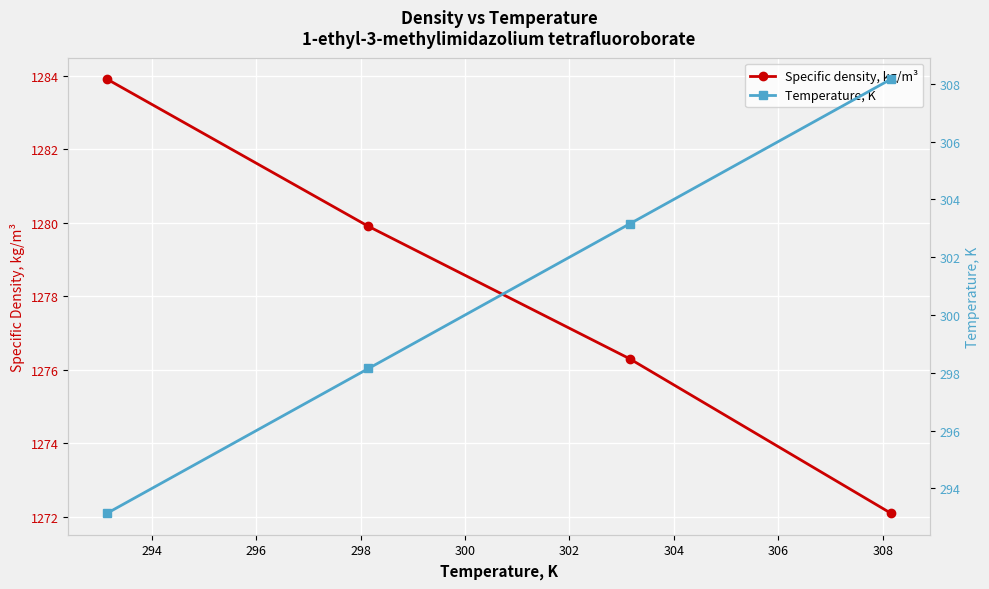

How many data points in Specific density, kg/m³ are above 1279?

2